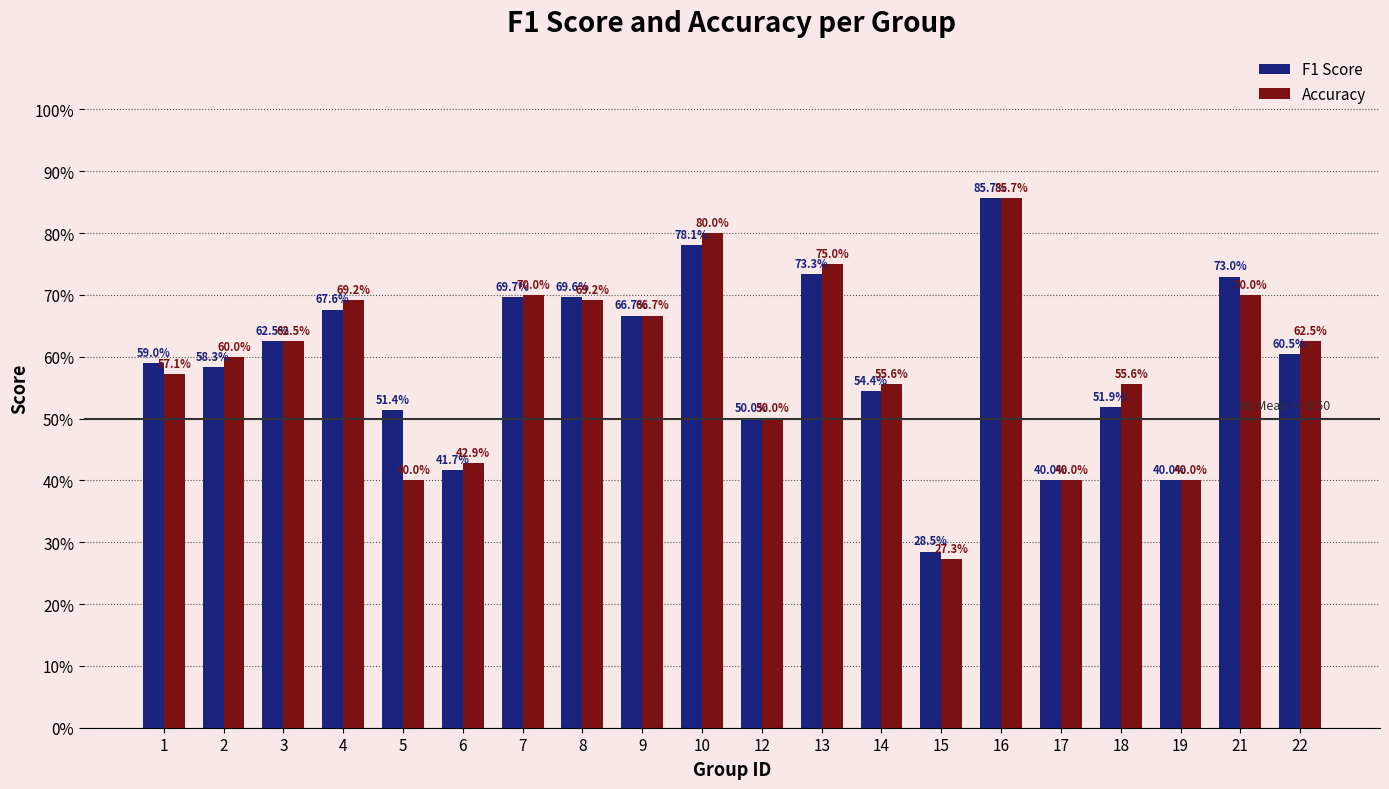

Which category has the lowest value across all series?

15